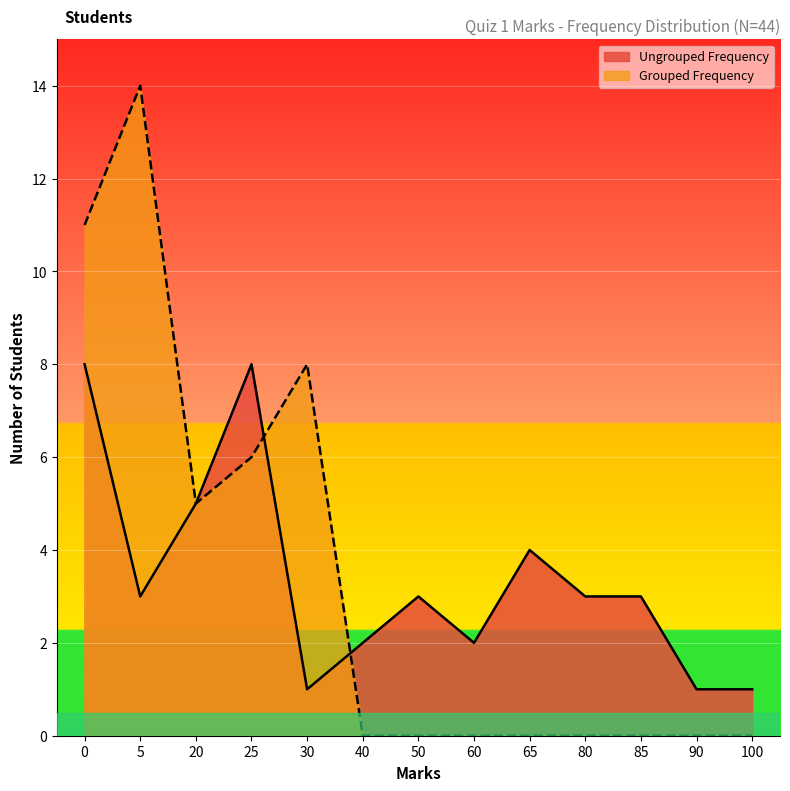

What is the difference between the maximum and minimum values in the Grouped Frequency series?

14